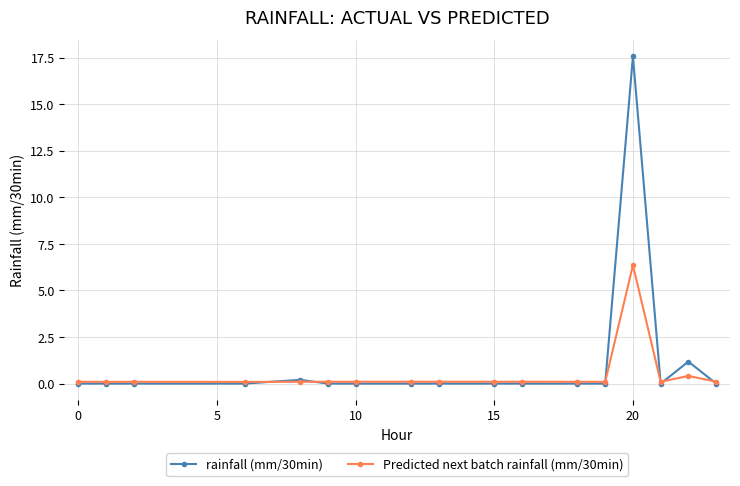

Which series has the largest range (max minus min)?

rainfall (mm/30min)